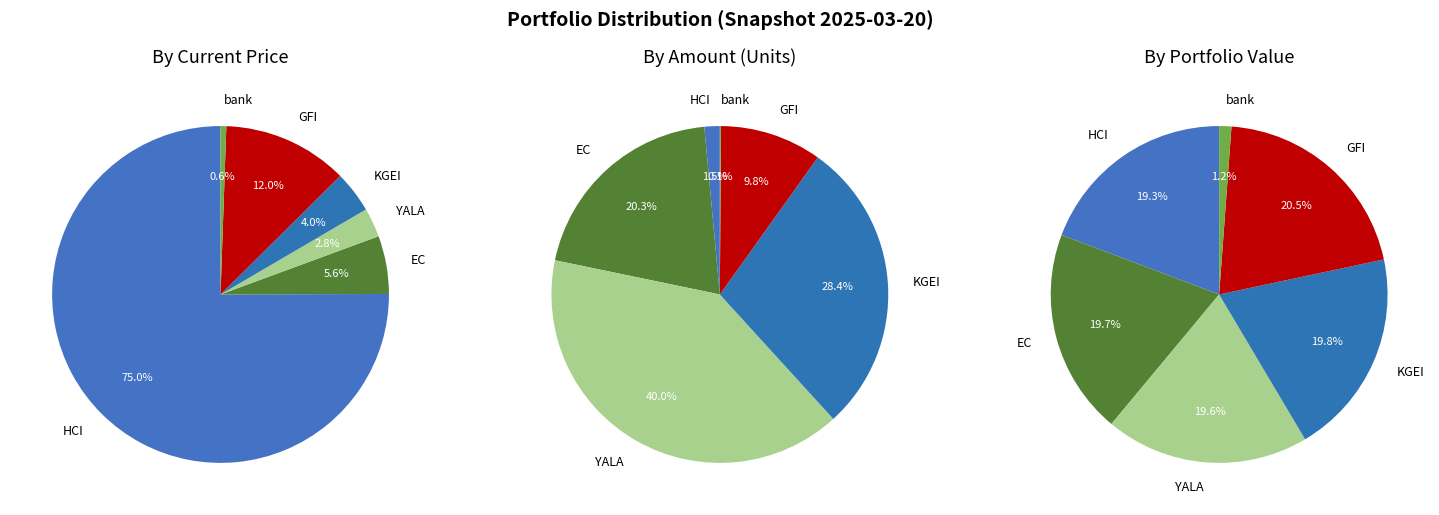

What percentage is the HCI slice, to the nearest percent?

75%